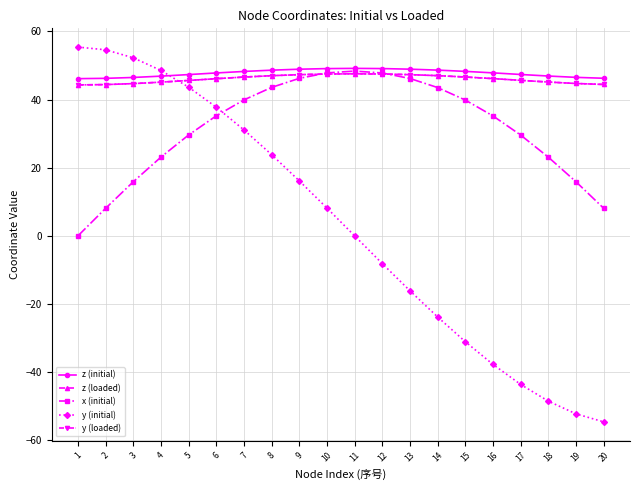

Between 3 and 7, which is larger?

7